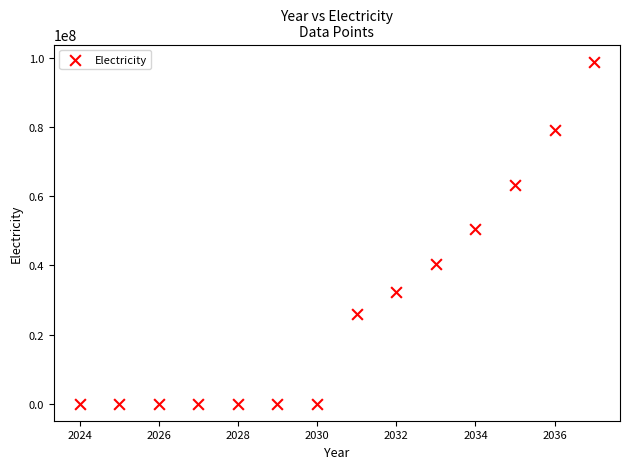

What Y value in the scatter plot is closest to 49478023?

50665495.8